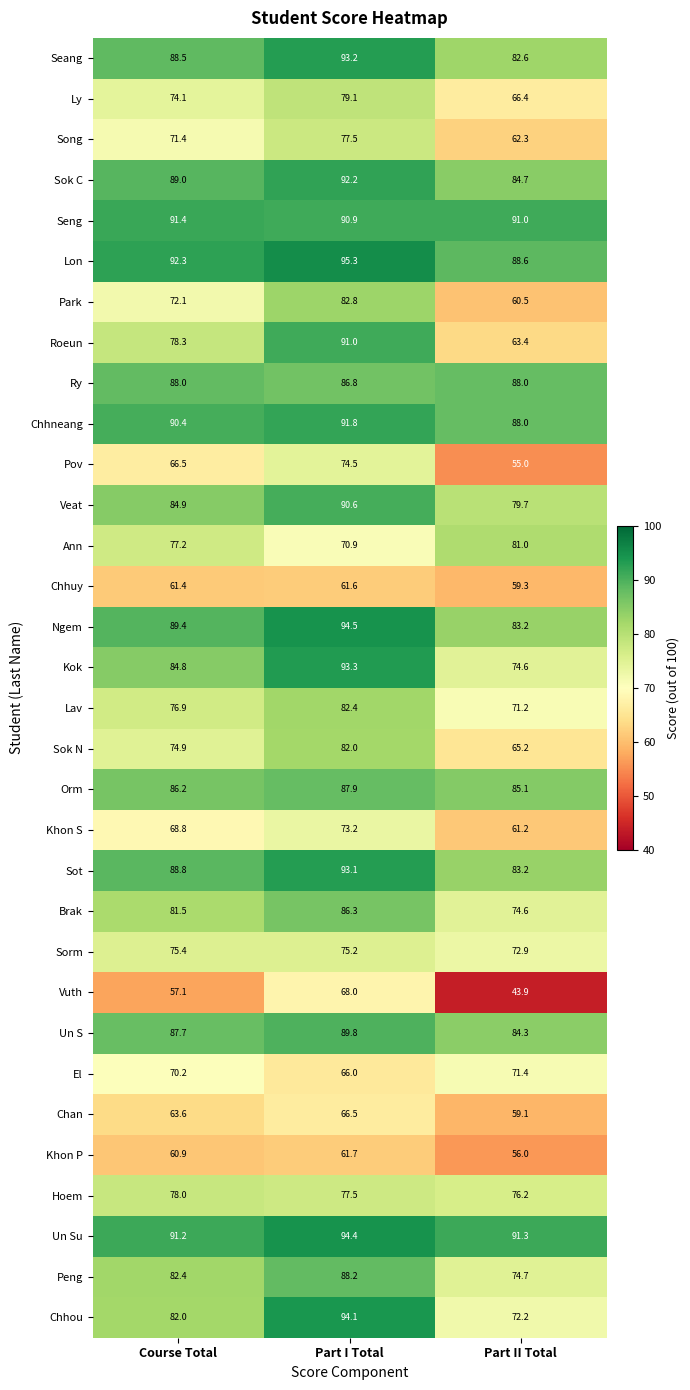

Is the value of Seng at Part II Total greater than the value of Park at Part II Total?

Yes